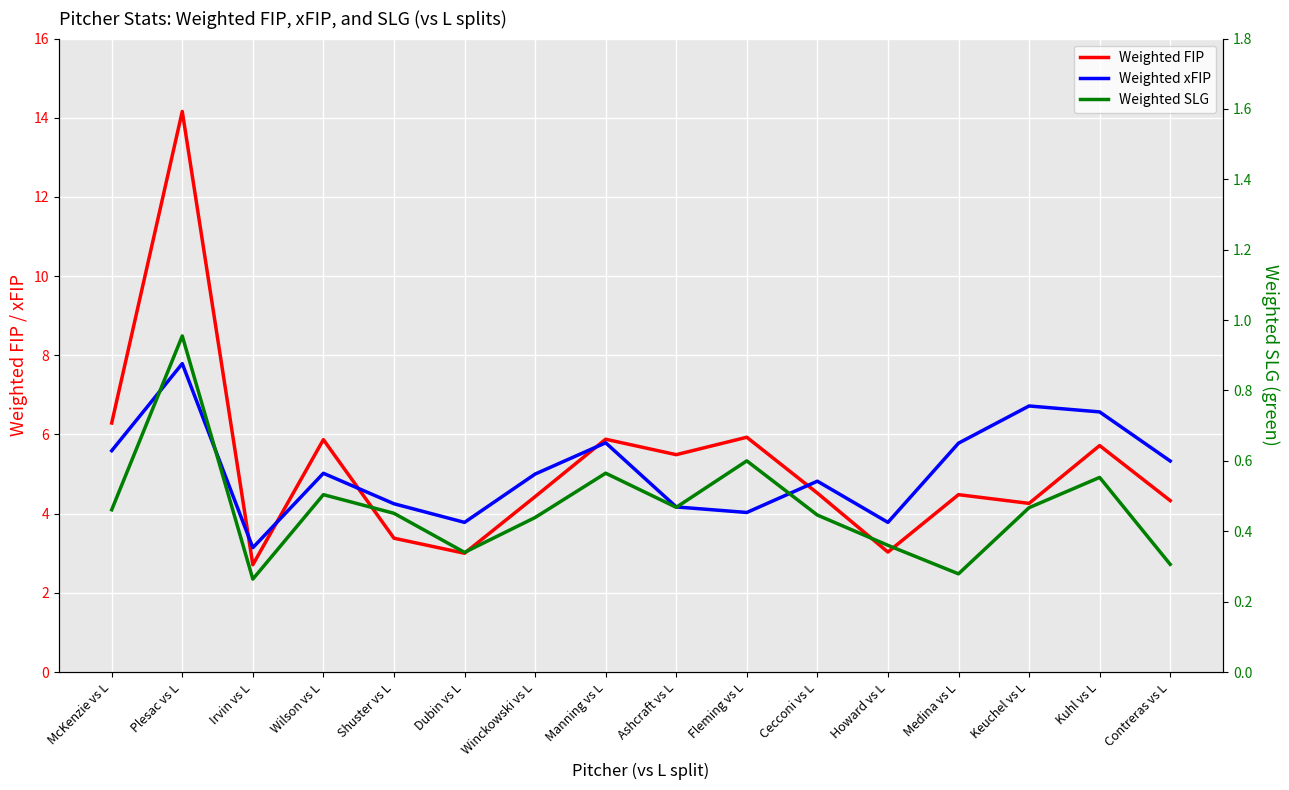

Reading left to right, what are all the values shown in this chart?

Weighted FIP: 6.3	14.2	2.7	5.9	3.4	3.0	4.4	5.9	5.5	5.9	4.5	3.0	4.5	4.3	5.7	4.3
Weighted xFIP: 5.6	7.8	3.1	5.0	4.2	3.8	5.0	5.8	4.2	4.0	4.8	3.8	5.8	6.7	6.6	5.3
Weighted SLG: 0.5	1.0	0.3	0.5	0.5	0.3	0.4	0.6	0.5	0.6	0.4	0.4	0.3	0.5	0.6	0.3